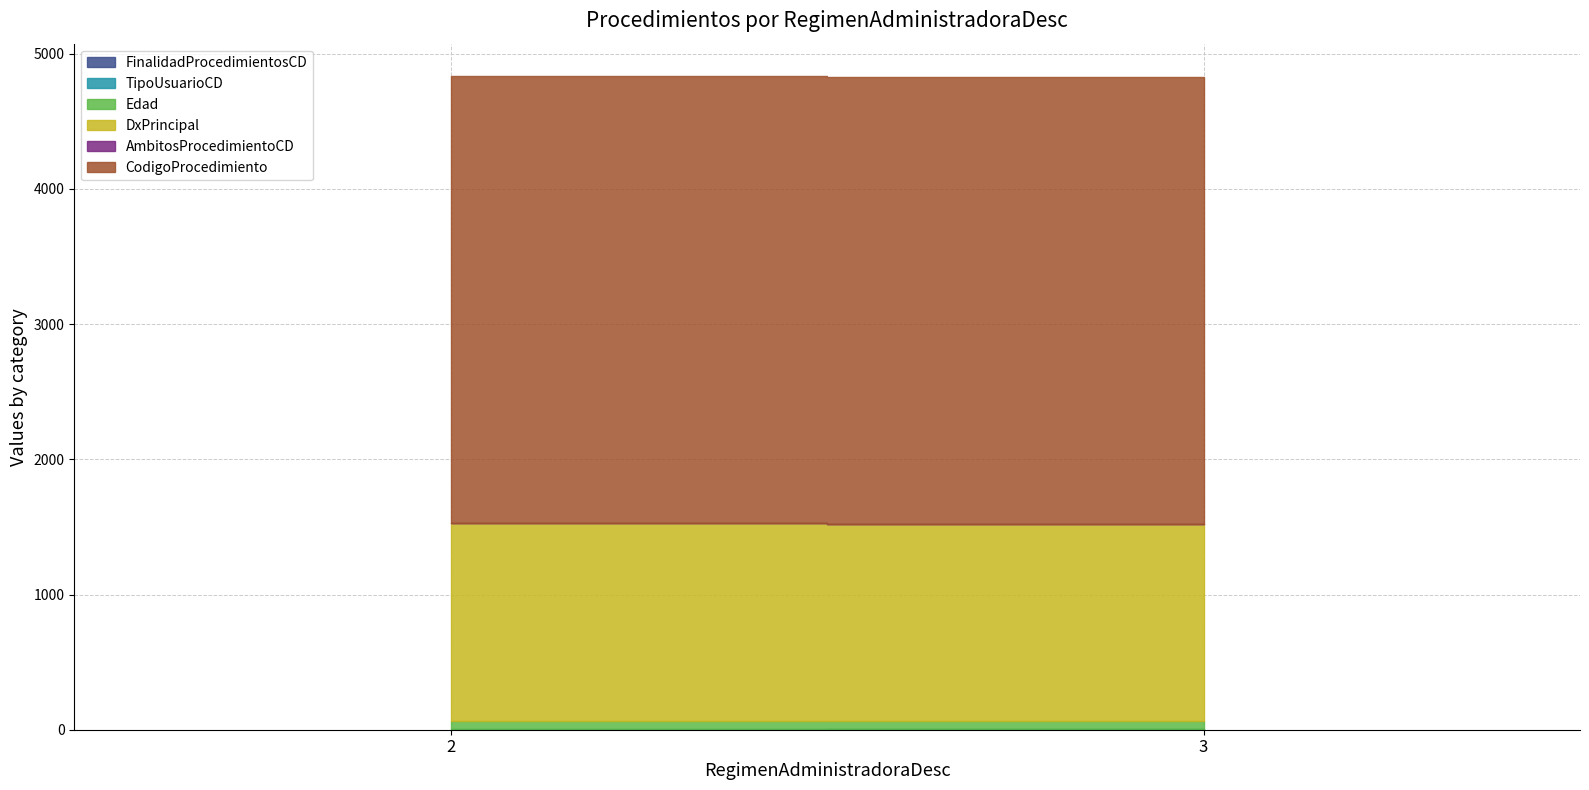

Which category has the lowest value across all series?

2